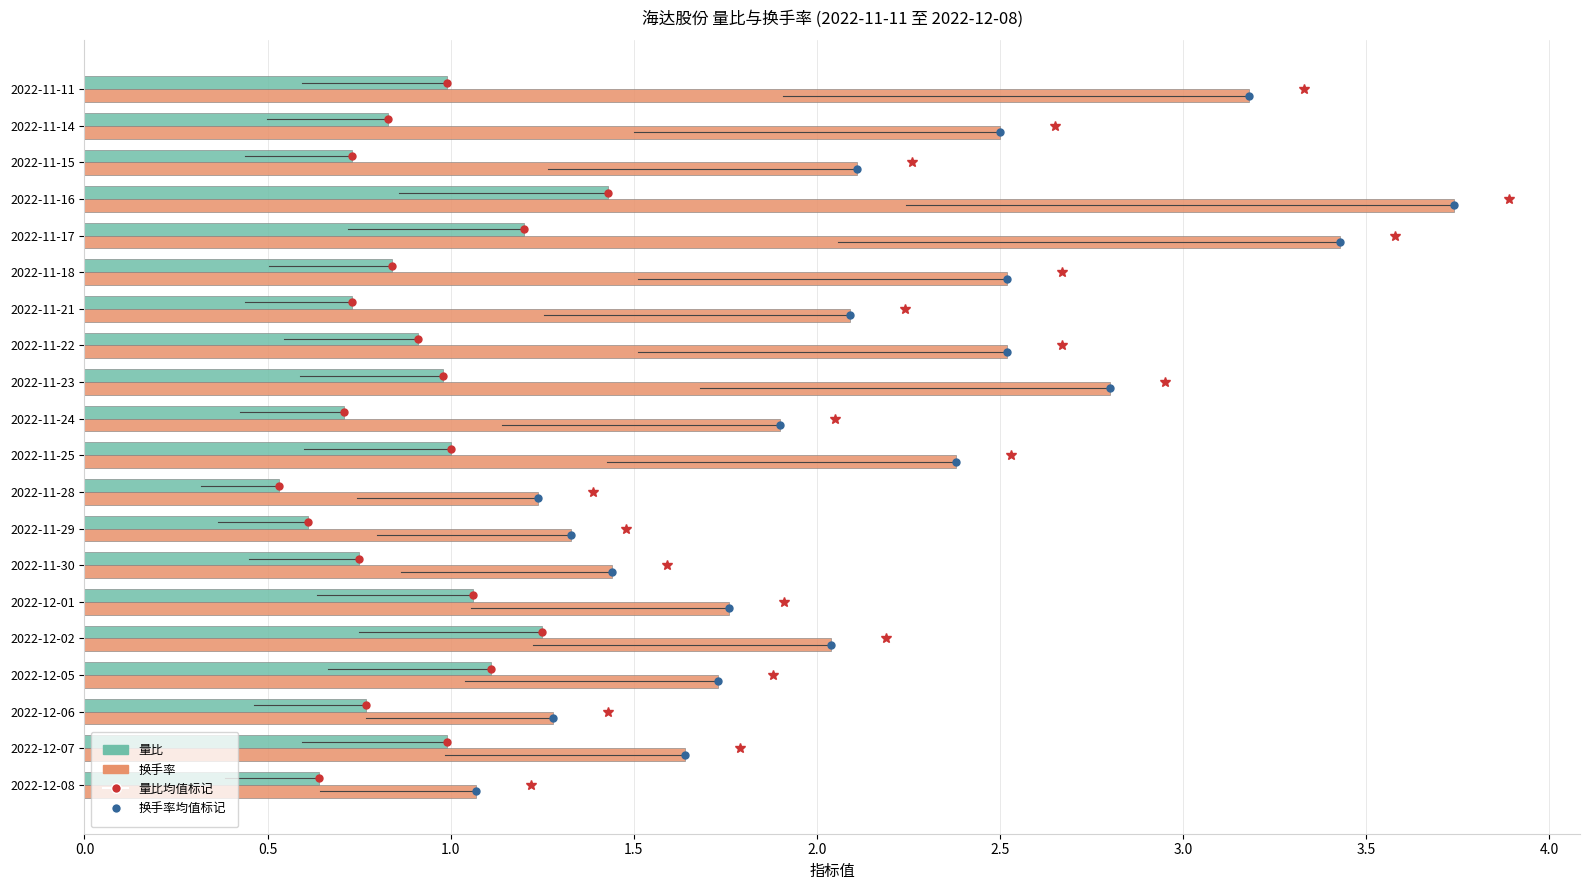

What is the total value across all series at 2022-12-08?

1.7